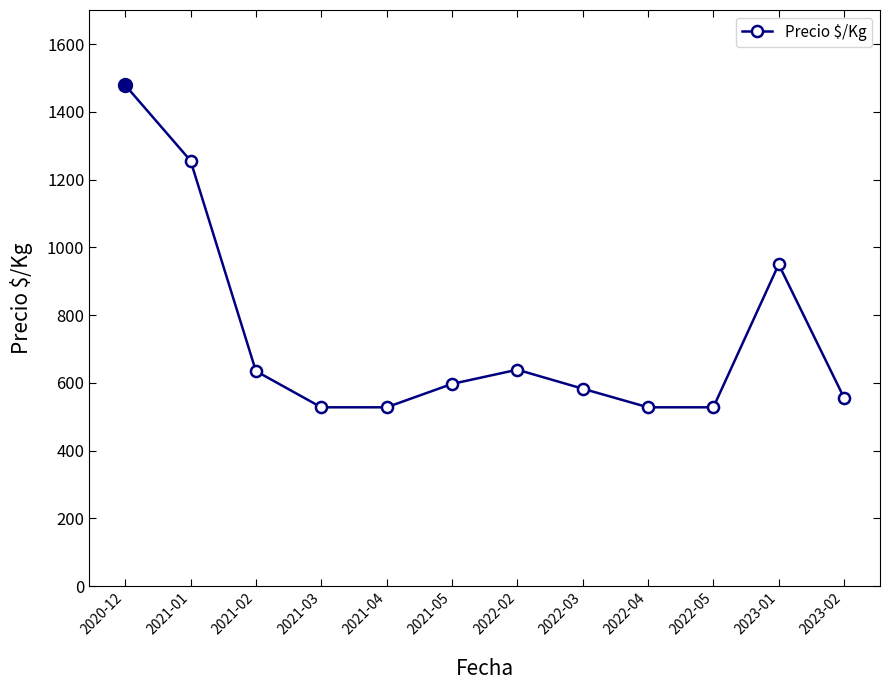

Between 2020-12 and 2023-02, which is larger?

2020-12